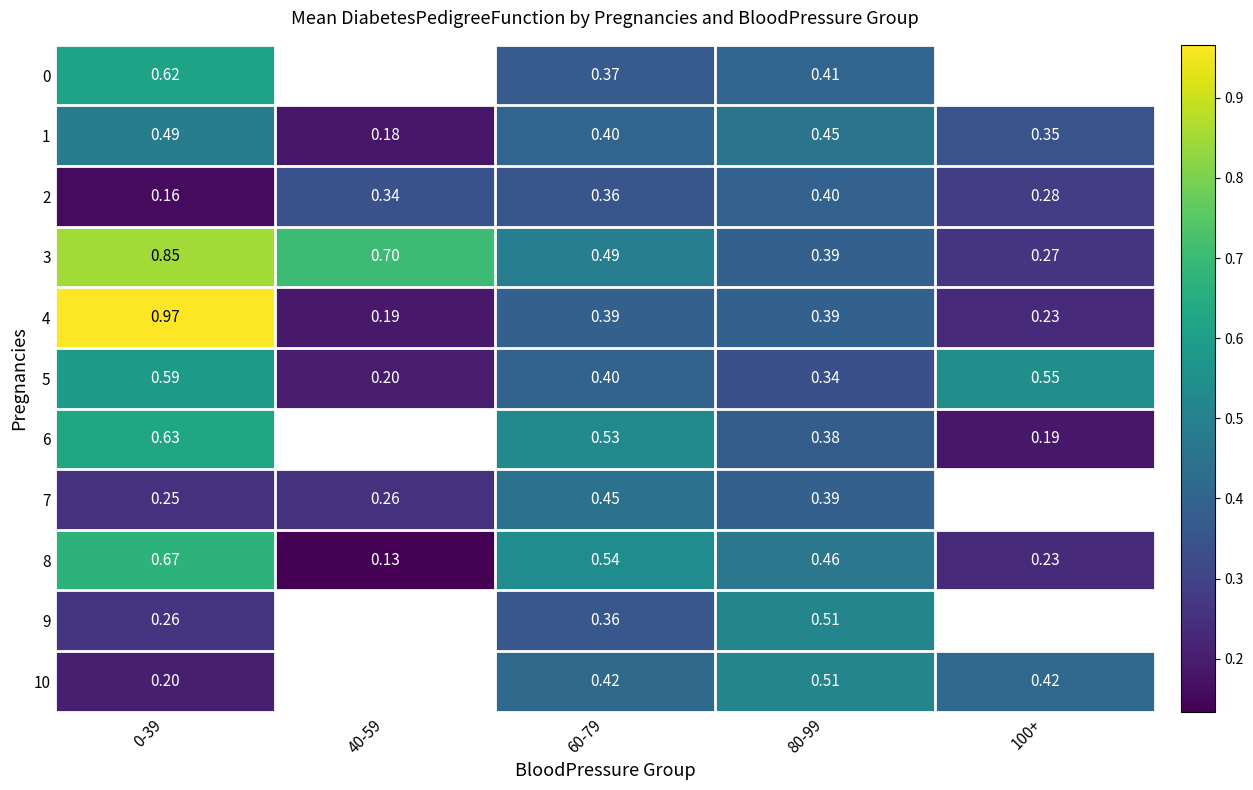

Count the 8 values in the range 0 to 1.

5